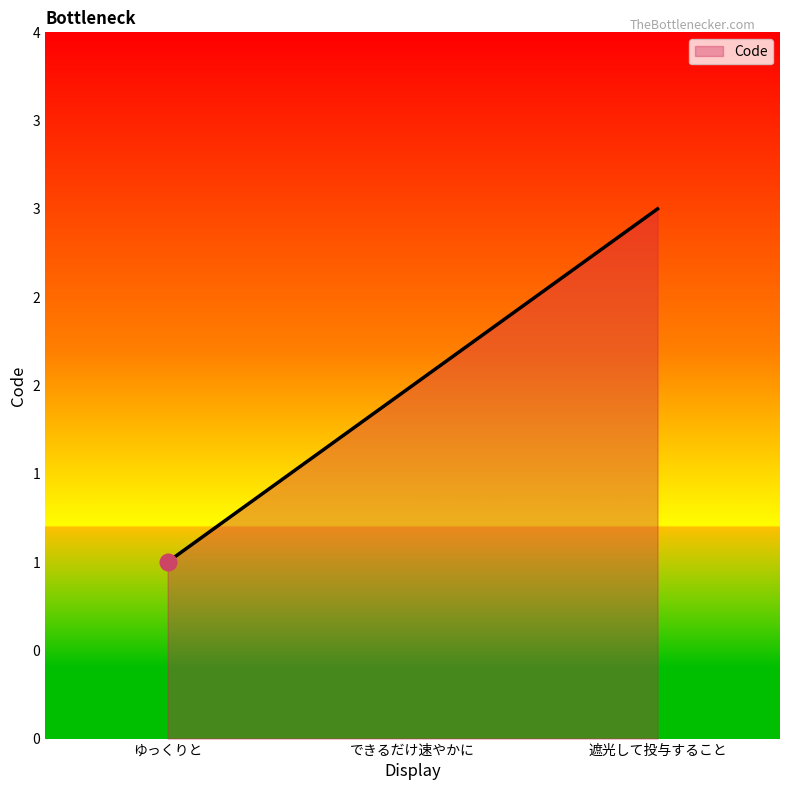

Which has a higher value, 遮光して投与すること or できるだけ速やかに?

遮光して投与すること